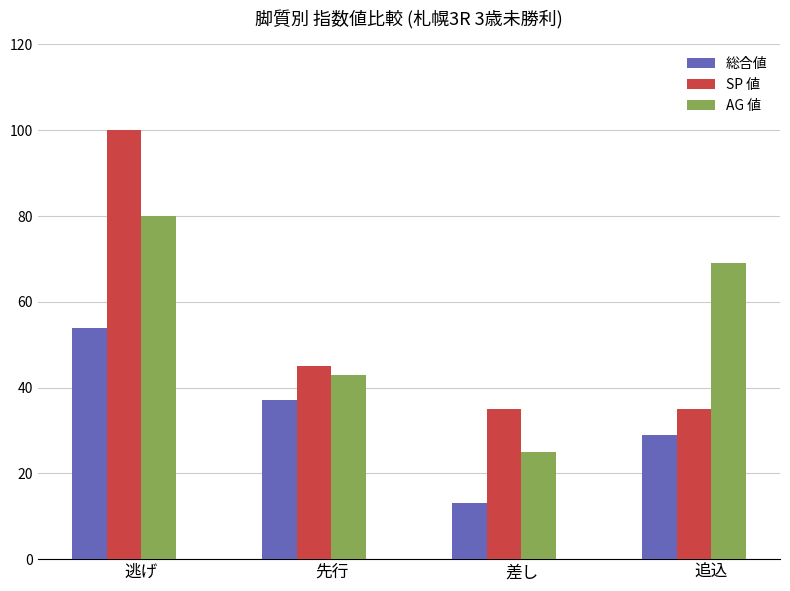

What is the total value across all series at 逃げ?

234